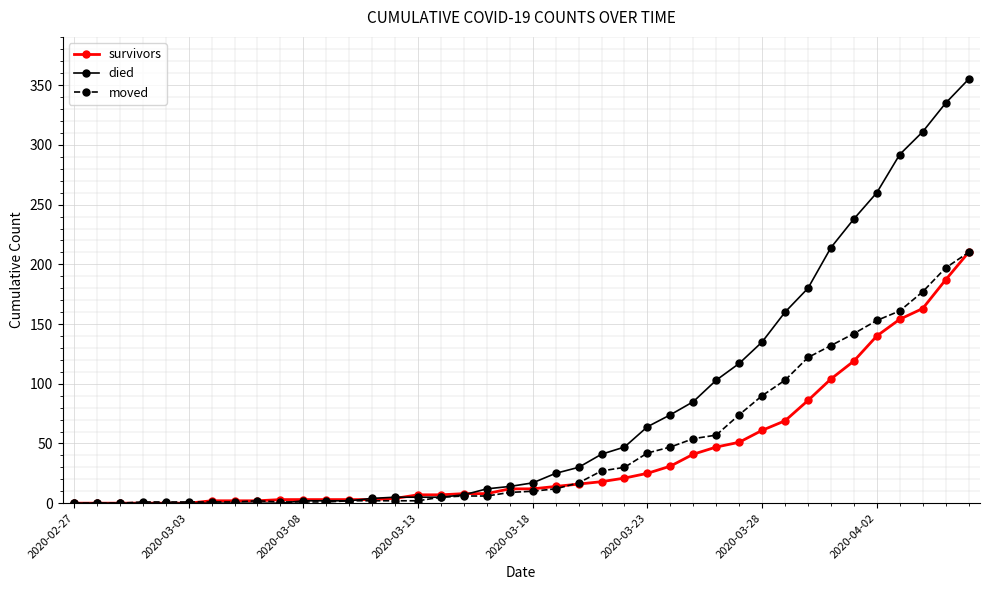

Which series has the widest spread of values?

died